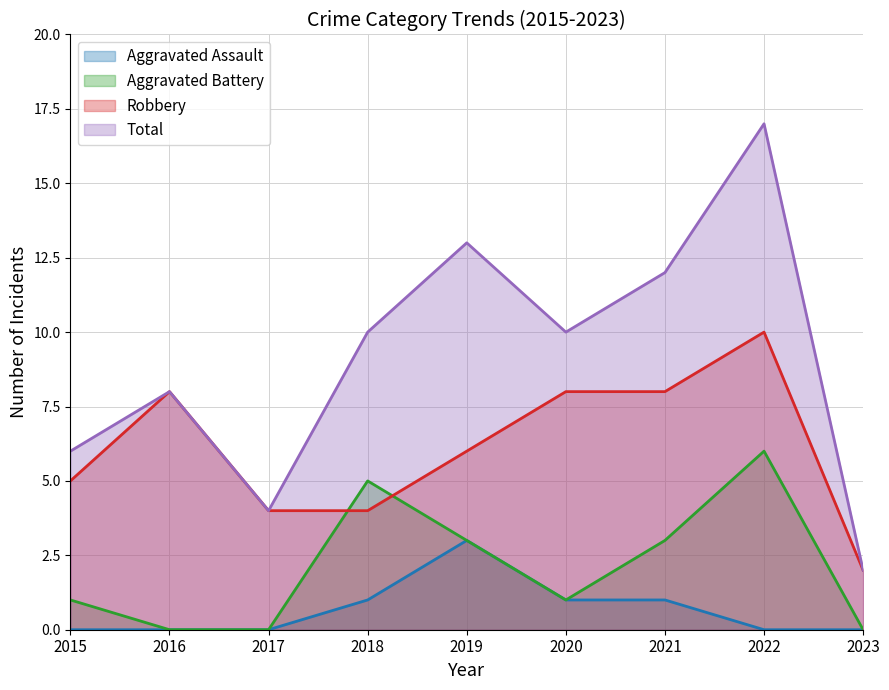

What is the maximum value shown in the chart?

17